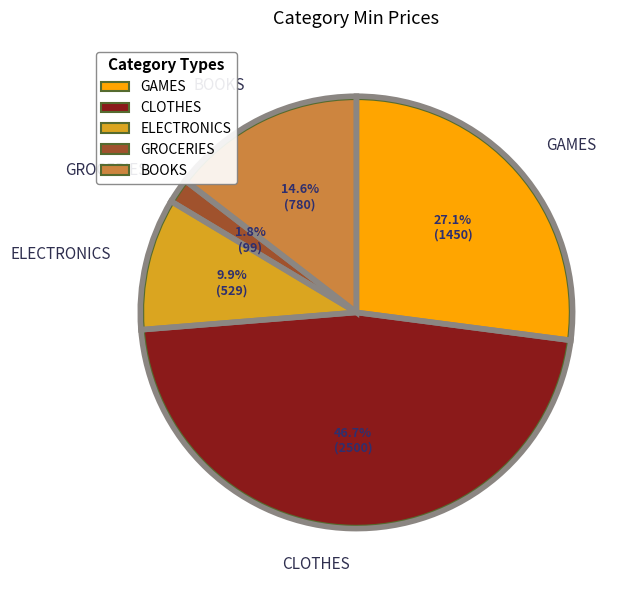

What percentage is NOT represented by GAMES?

72.9%